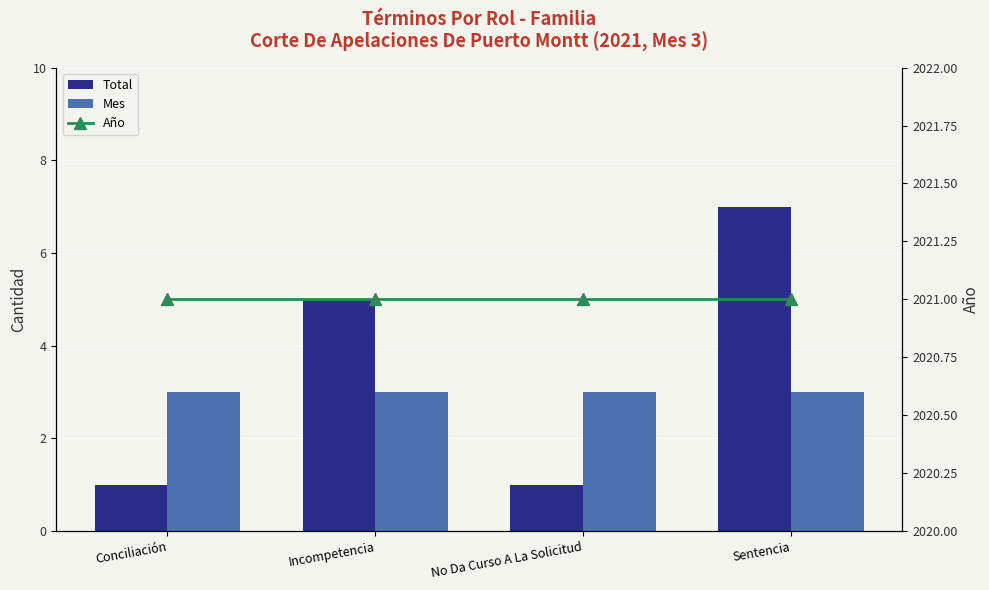

At Conciliación, list the series in order from largest to smallest.

Año, Mes, Total